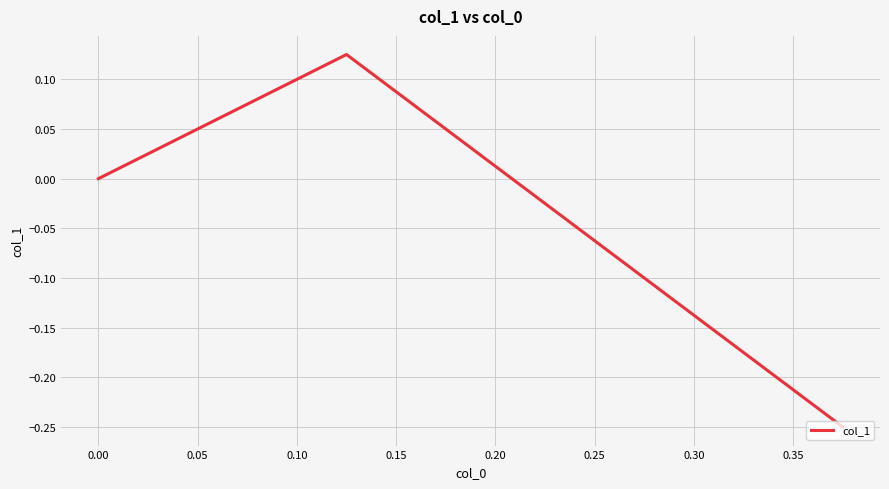

What is the value of the 2nd point from the left?

0.1